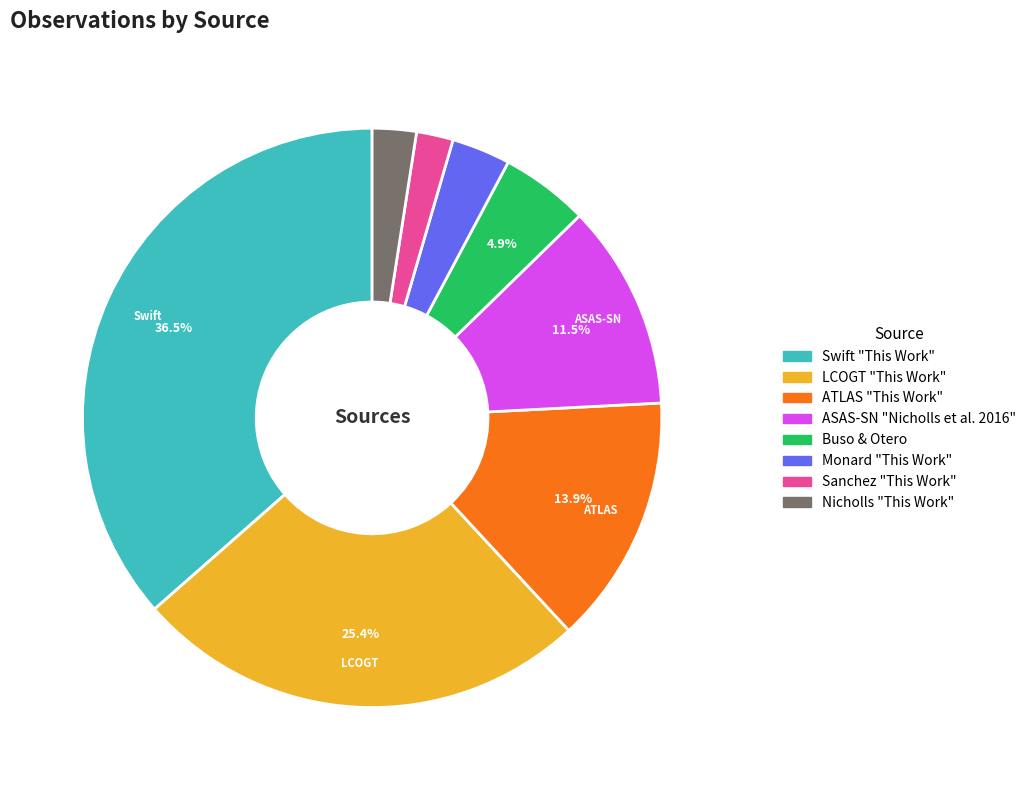

Is there any slice that represents more than half of the pie?

No